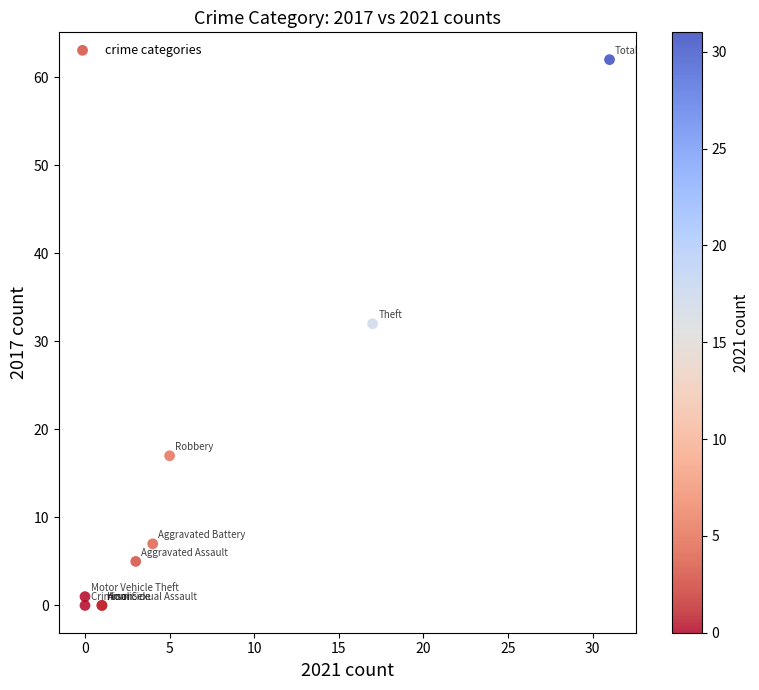

What Y value in the scatter plot is closest to 31?

32